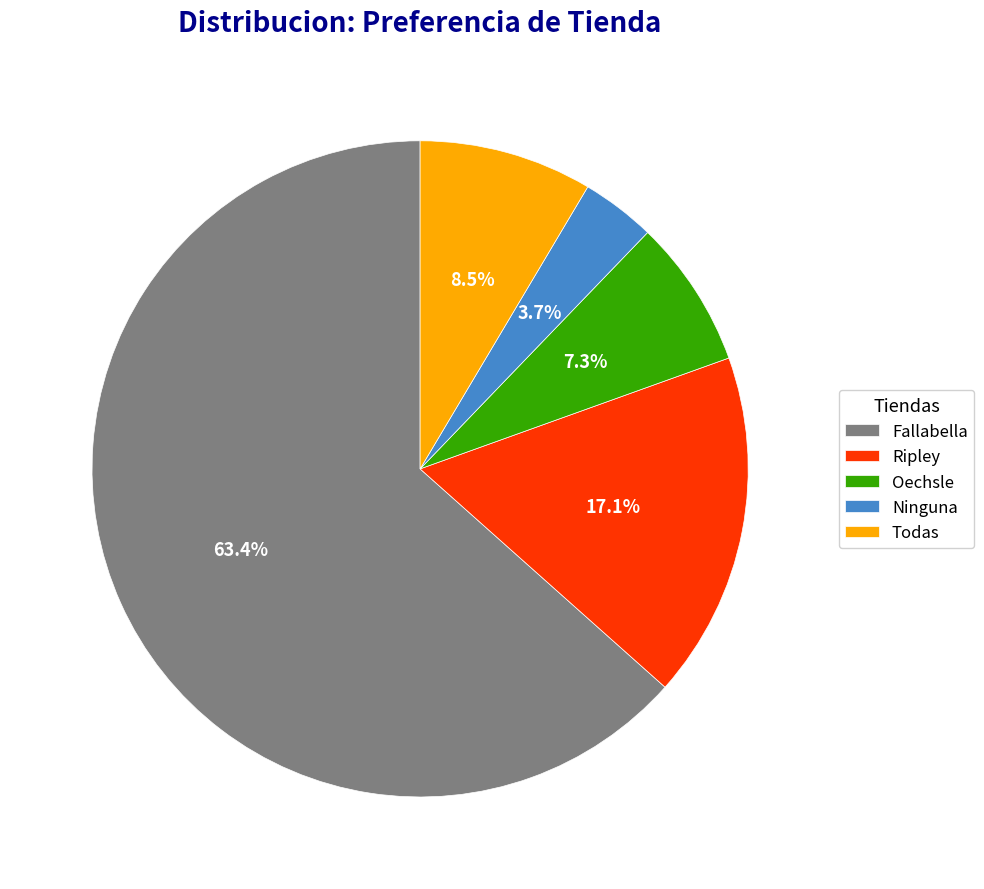

Does Fallabella account for over 50% of the chart?

Yes